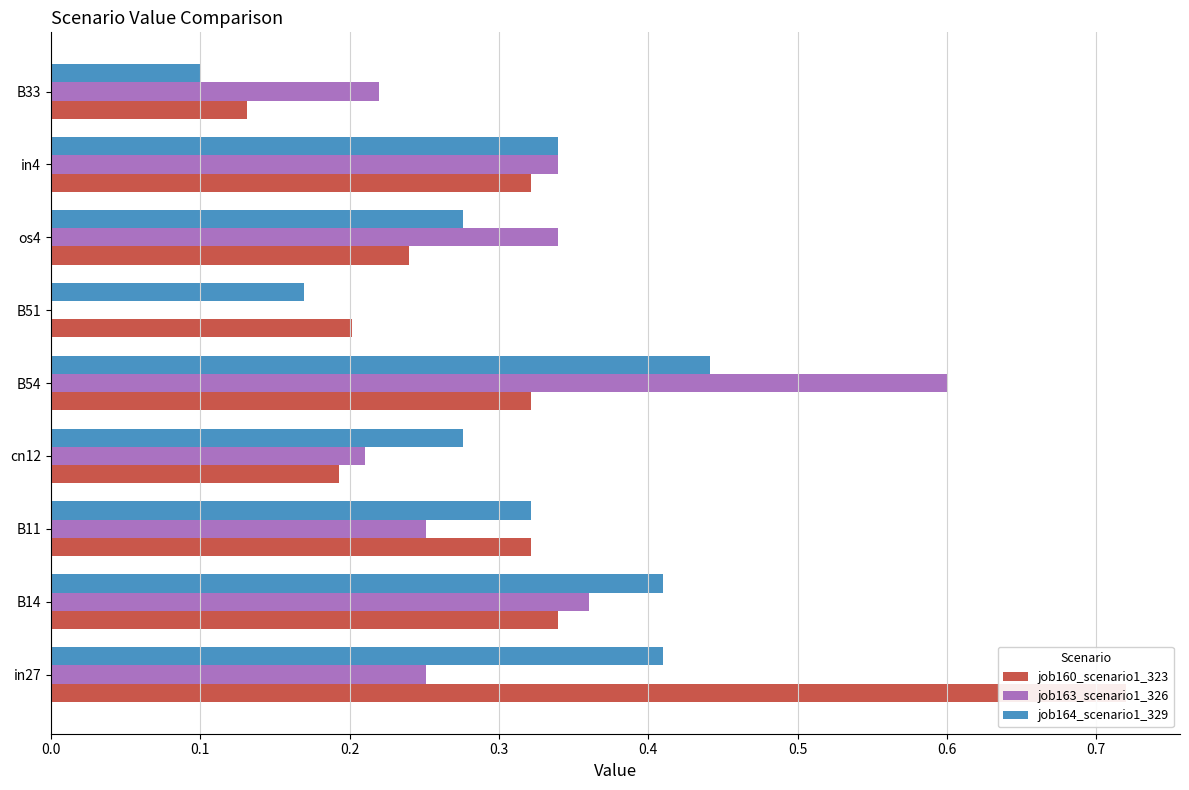

How many data points in job163_scenario1_326 are above 0?

8